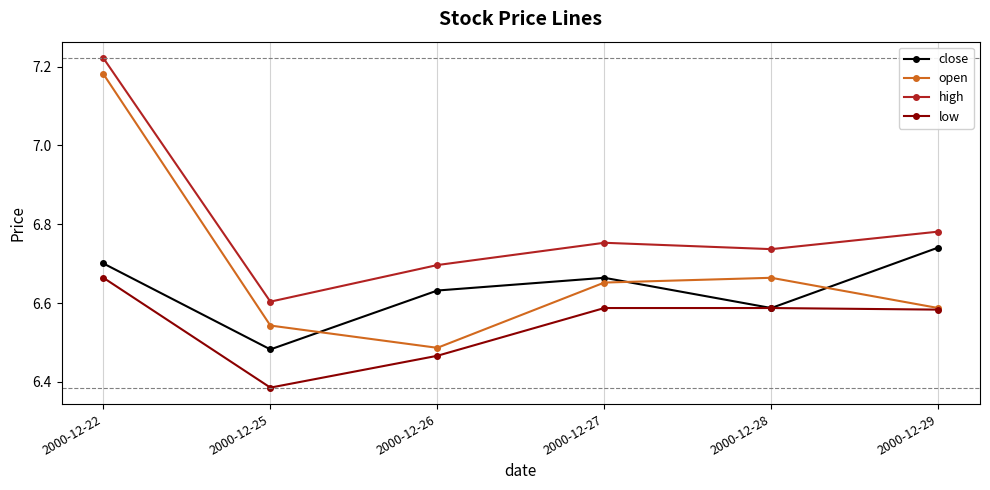

What are all the series names shown in the legend?

close, open, high, low